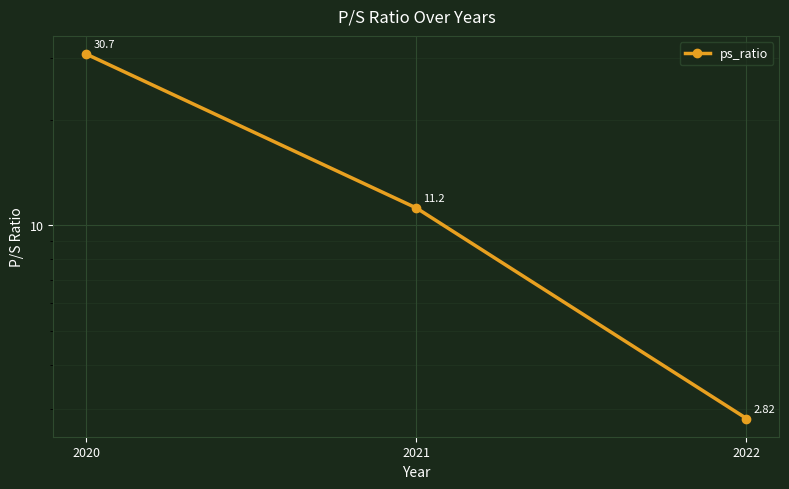

Count the number of values greater than 11.

2